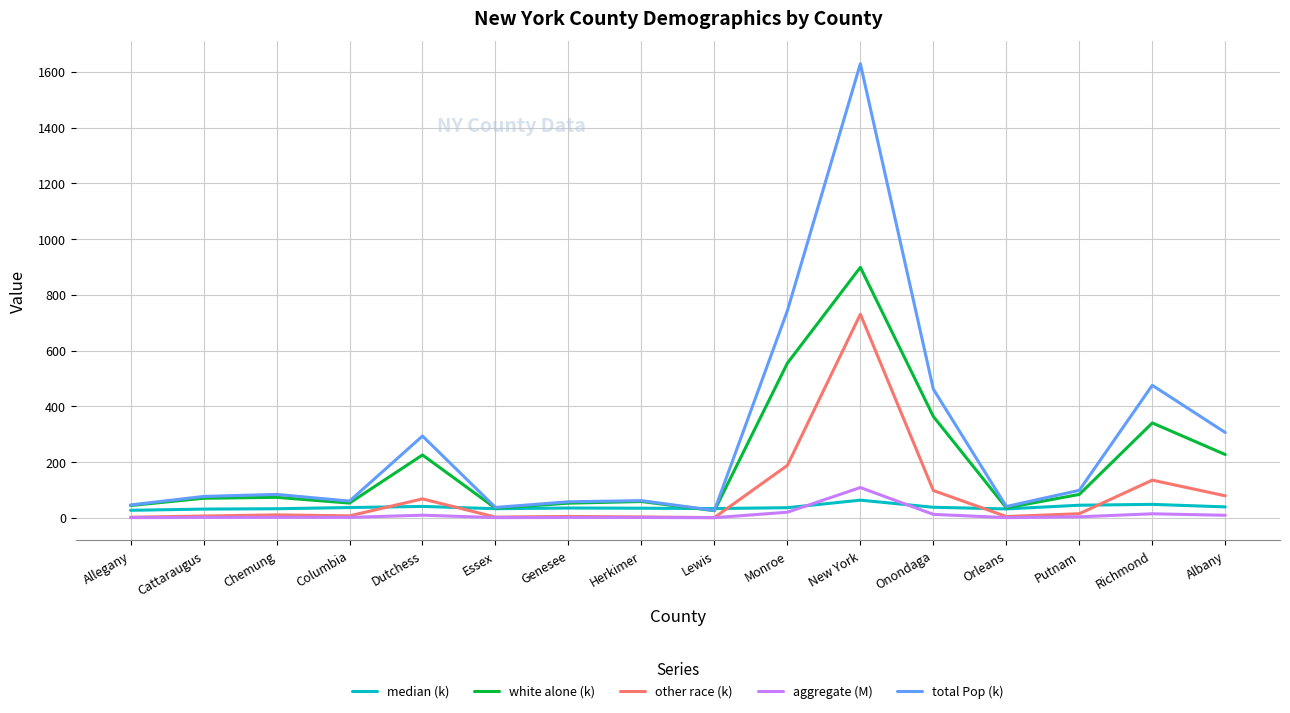

Where does the other race (k) series first go above 10?

Chemung